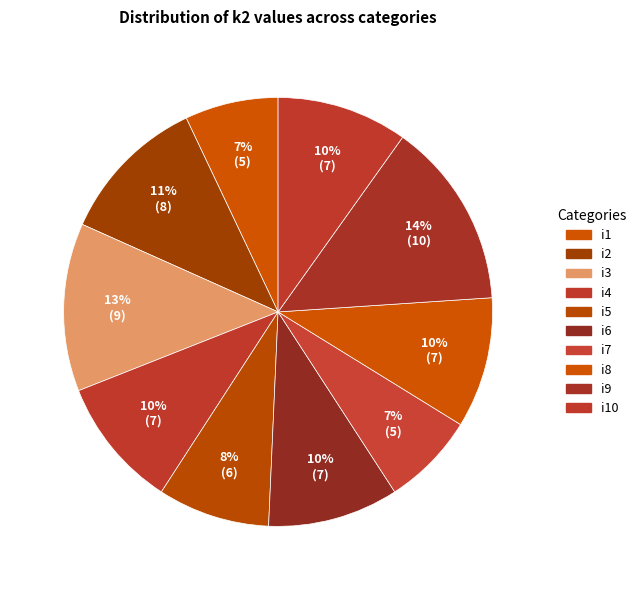

How many slices are in this pie chart?

10